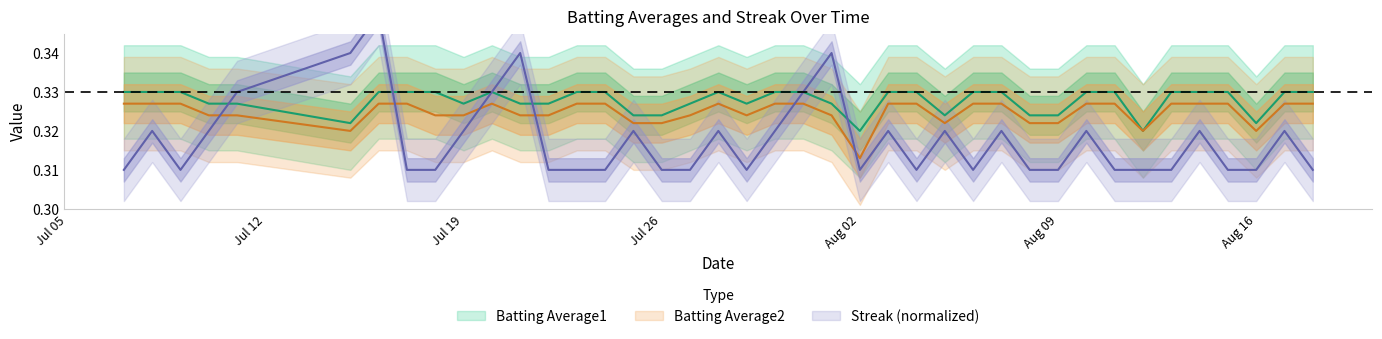

Between 2010-08-04 and 2010-08-12, which series saw the biggest shift?

Batting Average1